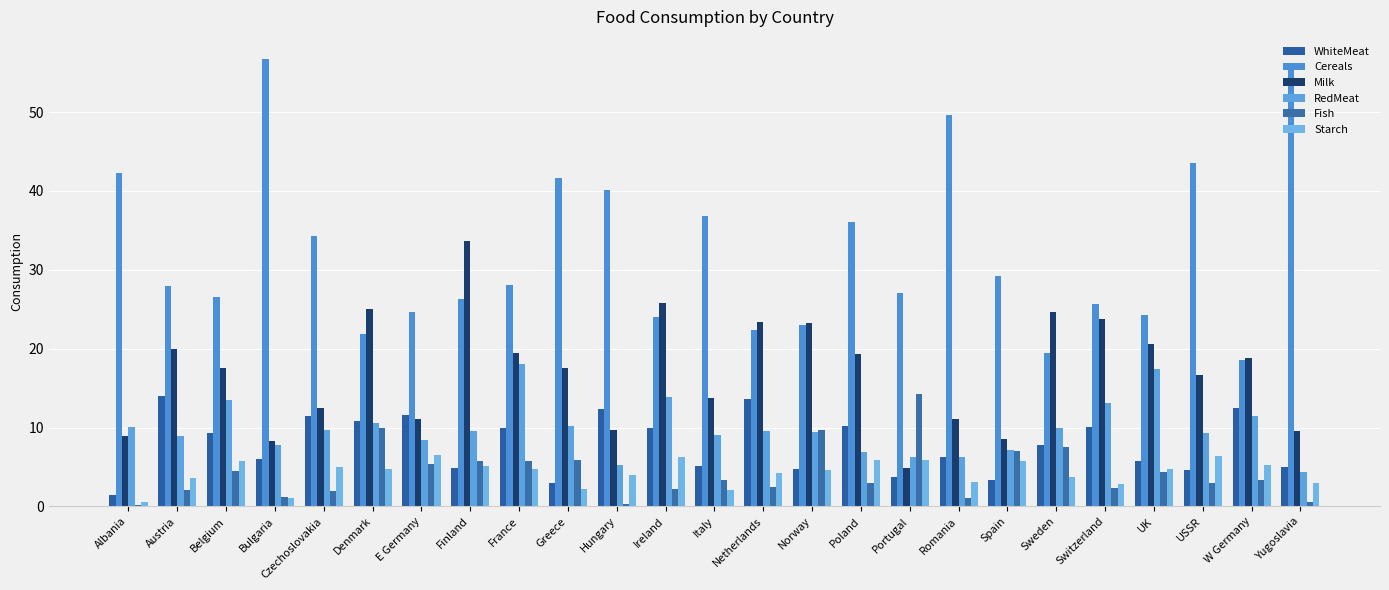

At which label does Milk reach its peak?

Finland